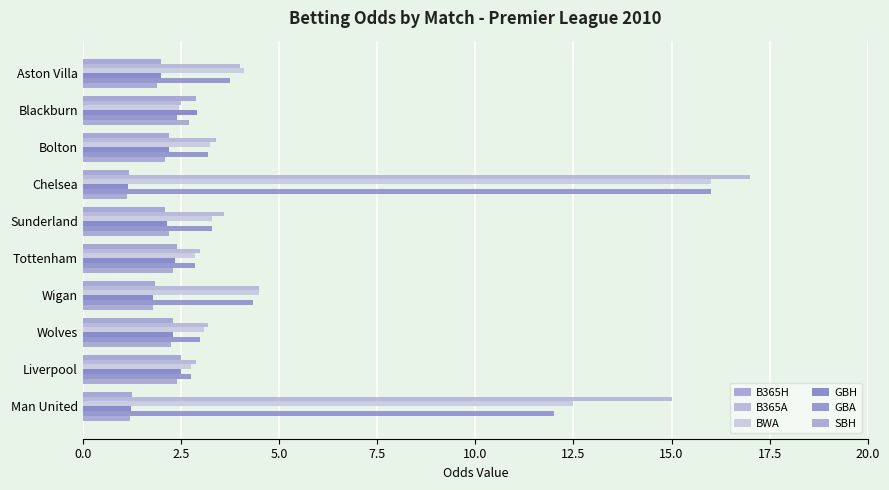

At how many categories does at least one series exceed 6?

2